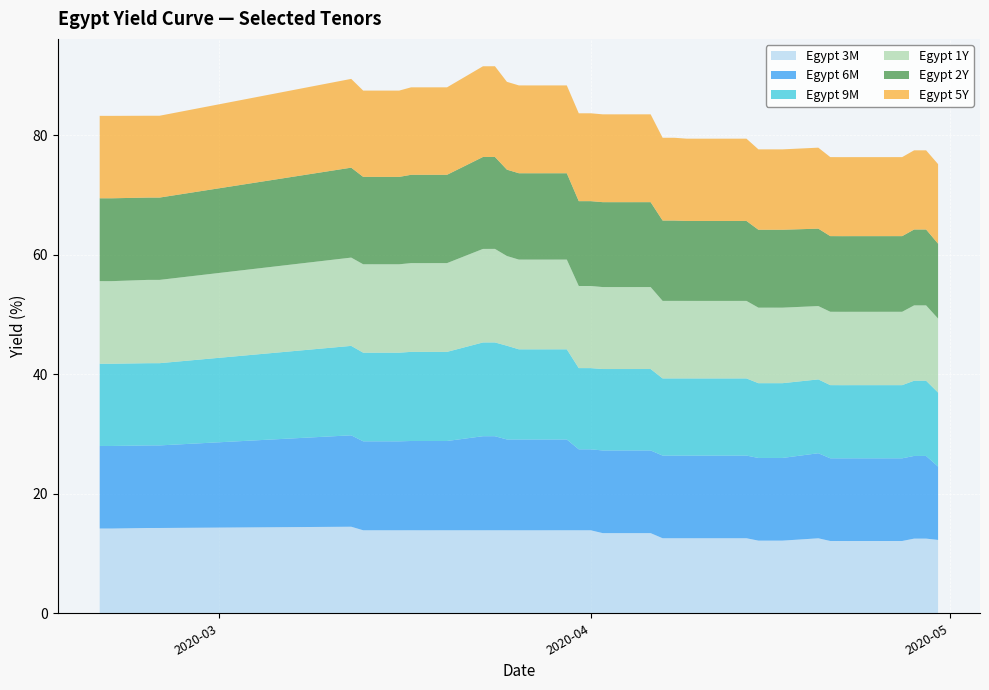

Reading right to left, what are all the values shown in this chart?

Egypt 3M: 2020-04-30=12.3	2020-04-29=12.5	2020-04-28=12.5	2020-04-27=12.1	2020-04-24=12.1	2020-04-23=12.1	2020-04-22=12.1	2020-04-21=12.1	2020-04-20=12.6	2020-04-17=12.2	2020-04-16=12.2	2020-04-15=12.2	2020-04-14=12.6	2020-04-13=12.6	2020-04-10=12.6	2020-04-09=12.6	2020-04-08=12.6	2020-04-07=12.6	2020-04-06=13.4	2020-04-03=13.4	2020-04-02=13.4	2020-04-01=13.9	2020-03-31=13.9	2020-03-30=13.9	2020-03-27=13.9	2020-03-26=13.9	2020-03-25=13.9	2020-03-24=13.9	2020-03-23=13.9	2020-03-20=13.9	2020-03-19=13.9	2020-03-18=13.9	2020-03-17=13.9	2020-03-16=13.9	2020-03-13=13.9	2020-03-12=14.5	2020-02-25=14.3	2020-02-24=14.3	2020-02-21=14.2	2020-02-20=14.2
Egypt 6M: 2020-04-30=12.3	2020-04-29=13.8	2020-04-28=13.8	2020-04-27=13.8	2020-04-24=13.8	2020-04-23=13.8	2020-04-22=13.8	2020-04-21=13.8	2020-04-20=14.2	2020-04-17=13.8	2020-04-16=13.8	2020-04-15=13.8	2020-04-14=13.8	2020-04-13=13.8	2020-04-10=13.8	2020-04-09=13.8	2020-04-08=13.8	2020-04-07=13.8	2020-04-06=13.8	2020-04-03=13.8	2020-04-02=13.8	2020-04-01=13.6	2020-03-31=13.6	2020-03-30=15.2	2020-03-27=15.2	2020-03-26=15.2	2020-03-25=15.2	2020-03-24=15.7	2020-03-23=15.7	2020-03-20=14.9	2020-03-19=14.9	2020-03-18=14.9	2020-03-17=14.9	2020-03-16=14.9	2020-03-13=14.9	2020-03-12=15.3	2020-02-25=13.8	2020-02-24=13.8	2020-02-21=13.8	2020-02-20=13.8
Egypt 9M: 2020-04-30=12.4	2020-04-29=12.6	2020-04-28=12.6	2020-04-27=12.3	2020-04-24=12.3	2020-04-23=12.3	2020-04-22=12.3	2020-04-21=12.3	2020-04-20=12.4	2020-04-17=12.5	2020-04-16=12.5	2020-04-15=12.5	2020-04-14=12.9	2020-04-13=12.9	2020-04-10=12.9	2020-04-09=12.9	2020-04-08=12.9	2020-04-07=12.9	2020-04-06=13.6	2020-04-03=13.6	2020-04-02=13.6	2020-04-01=13.6	2020-03-31=13.6	2020-03-30=15.1	2020-03-27=15.1	2020-03-26=15.1	2020-03-25=15.7	2020-03-24=15.7	2020-03-23=15.7	2020-03-20=14.9	2020-03-19=14.9	2020-03-18=14.9	2020-03-17=14.9	2020-03-16=14.8	2020-03-13=14.8	2020-03-12=15.0	2020-02-25=13.8	2020-02-24=13.8	2020-02-21=13.8	2020-02-20=13.8
Egypt 1Y: 2020-04-30=12.4	2020-04-29=12.6	2020-04-28=12.6	2020-04-27=12.3	2020-04-24=12.3	2020-04-23=12.3	2020-04-22=12.3	2020-04-21=12.3	2020-04-20=12.3	2020-04-17=12.6	2020-04-16=12.6	2020-04-15=12.6	2020-04-14=13.0	2020-04-13=13.0	2020-04-10=13.0	2020-04-09=13.0	2020-04-08=13.0	2020-04-07=13.0	2020-04-06=13.7	2020-04-03=13.7	2020-04-02=13.7	2020-04-01=13.7	2020-03-31=13.7	2020-03-30=15.0	2020-03-27=15.0	2020-03-26=15.0	2020-03-25=15.0	2020-03-24=15.7	2020-03-23=15.7	2020-03-20=14.9	2020-03-19=14.9	2020-03-18=14.9	2020-03-17=14.9	2020-03-16=14.8	2020-03-13=14.8	2020-03-12=14.8	2020-02-25=13.9	2020-02-24=13.9	2020-02-21=13.8	2020-02-20=13.8
Egypt 2Y: 2020-04-30=12.5	2020-04-29=12.7	2020-04-28=12.7	2020-04-27=12.7	2020-04-24=12.7	2020-04-23=12.7	2020-04-22=12.7	2020-04-21=12.7	2020-04-20=13.0	2020-04-17=13.0	2020-04-16=13.0	2020-04-15=13.0	2020-04-14=13.4	2020-04-13=13.4	2020-04-10=13.4	2020-04-09=13.4	2020-04-08=13.5	2020-04-07=13.5	2020-04-06=14.2	2020-04-03=14.2	2020-04-02=14.2	2020-04-01=14.2	2020-03-31=14.2	2020-03-30=14.5	2020-03-27=14.5	2020-03-26=14.5	2020-03-25=14.5	2020-03-24=15.4	2020-03-23=15.4	2020-03-20=14.8	2020-03-19=14.8	2020-03-18=14.8	2020-03-17=14.8	2020-03-16=14.6	2020-03-13=14.6	2020-03-12=15.1	2020-02-25=13.8	2020-02-24=13.8	2020-02-21=13.9	2020-02-20=13.9
Egypt 5Y: 2020-04-30=13.3	2020-04-29=13.3	2020-04-28=13.3	2020-04-27=13.2	2020-04-24=13.2	2020-04-23=13.2	2020-04-22=13.2	2020-04-21=13.2	2020-04-20=13.6	2020-04-17=13.5	2020-04-16=13.5	2020-04-15=13.5	2020-04-14=13.8	2020-04-13=13.8	2020-04-10=13.8	2020-04-09=13.8	2020-04-08=13.9	2020-04-07=13.9	2020-04-06=14.7	2020-04-03=14.7	2020-04-02=14.7	2020-04-01=14.7	2020-03-31=14.7	2020-03-30=14.7	2020-03-27=14.7	2020-03-26=14.7	2020-03-25=14.7	2020-03-24=15.2	2020-03-23=15.2	2020-03-20=14.6	2020-03-19=14.6	2020-03-18=14.6	2020-03-17=14.6	2020-03-16=14.4	2020-03-13=14.4	2020-03-12=14.9	2020-02-25=13.7	2020-02-24=13.7	2020-02-21=13.8	2020-02-20=13.8